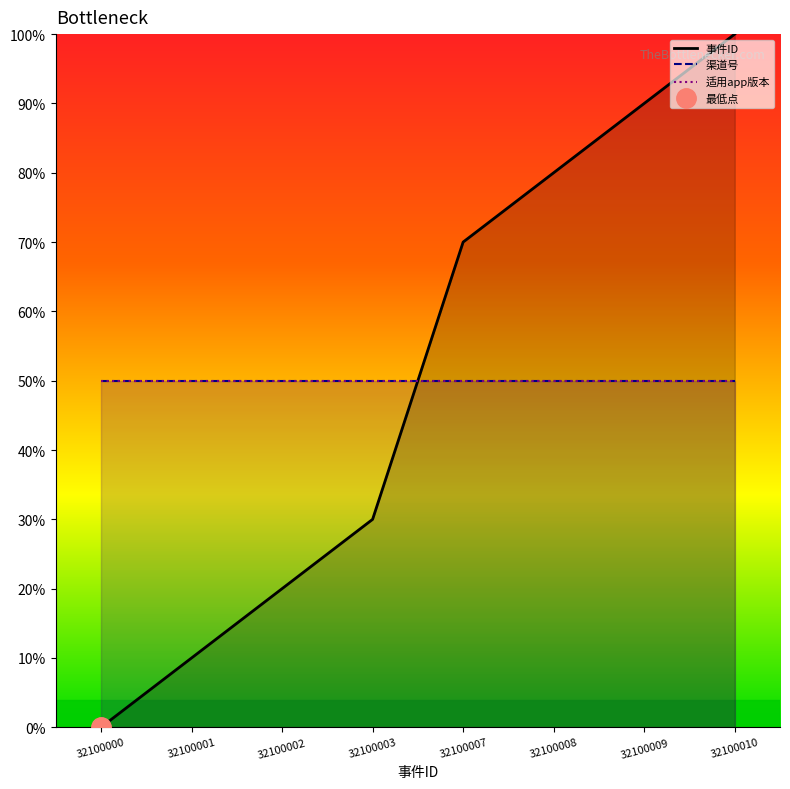

Which series has the largest range (max minus min)?

事件ID